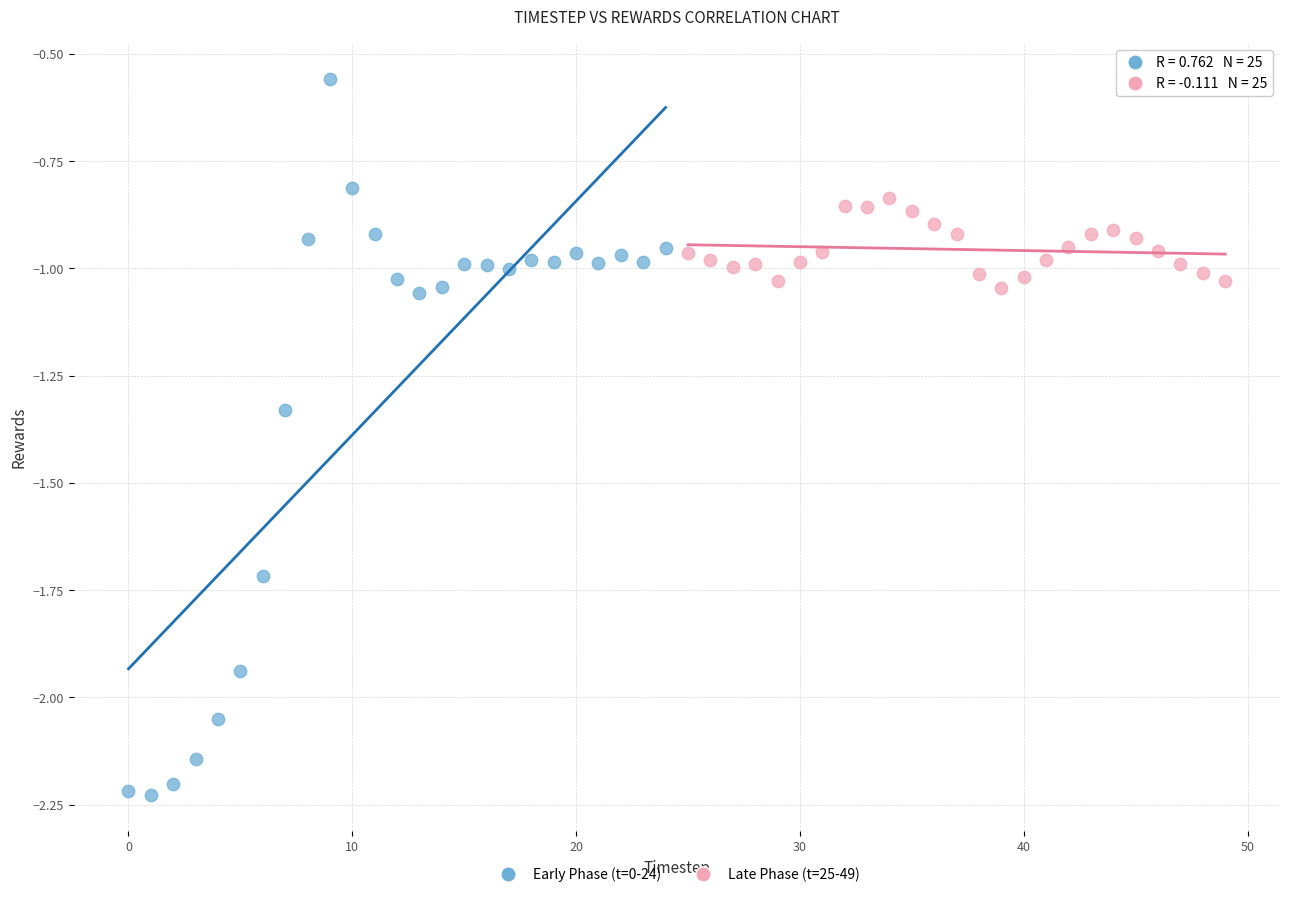

Which series has the largest Y range (max minus min)?

Early Phase (t=0-24)